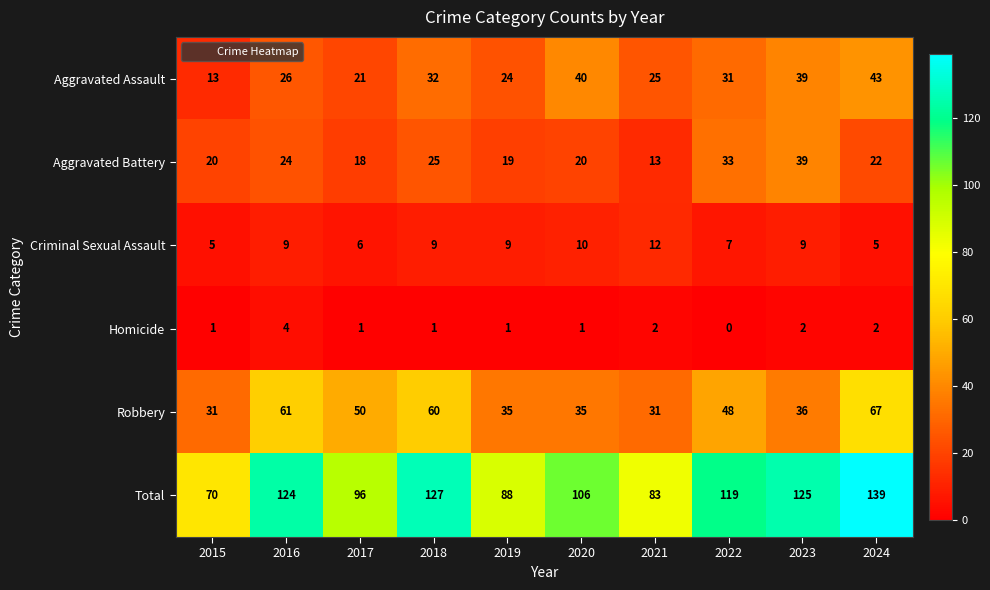

The Total series shows 125 at 2023. True or false?

True